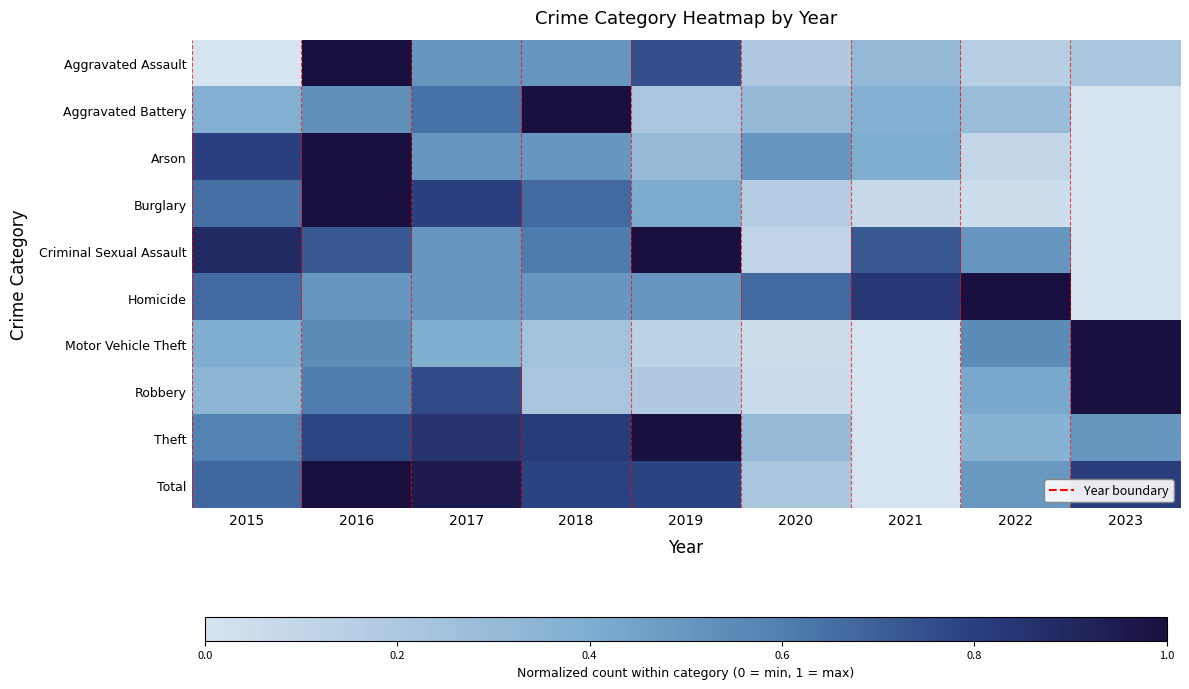

Which category has the highest value across all series?

2016